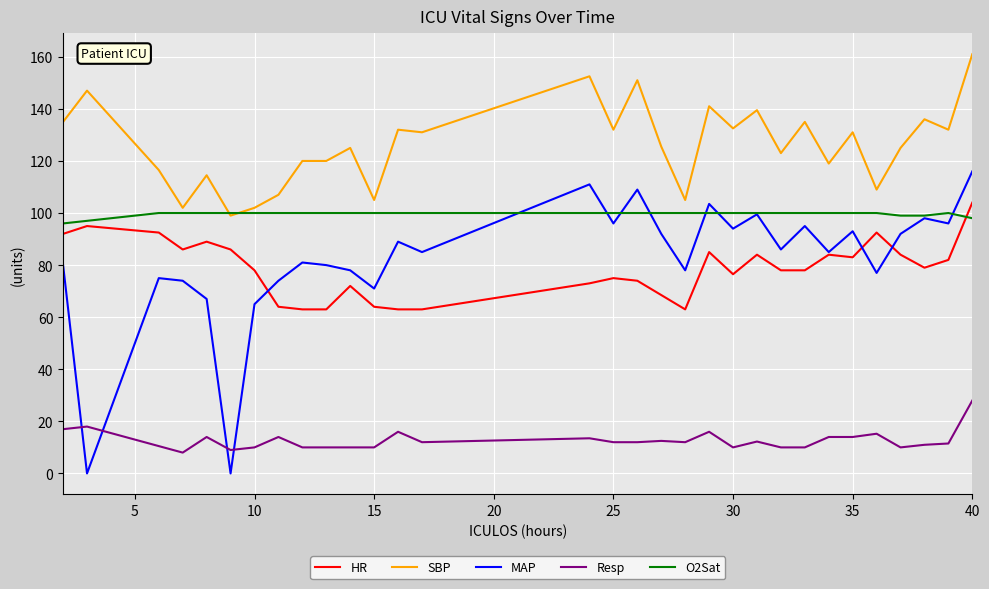

True or false: SBP and Resp intersect in this chart.

False